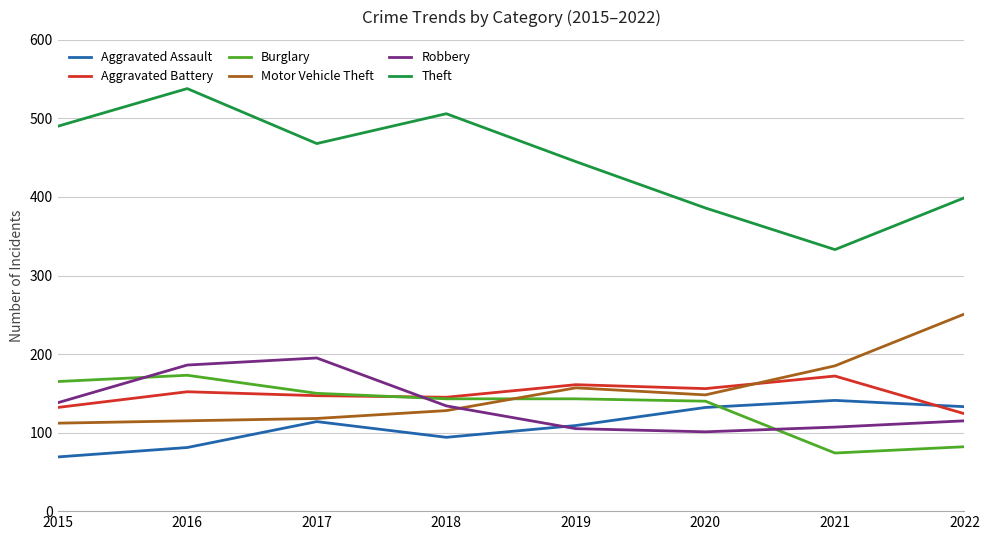

What is the difference between the maximum and minimum values in the Aggravated Assault series?

72